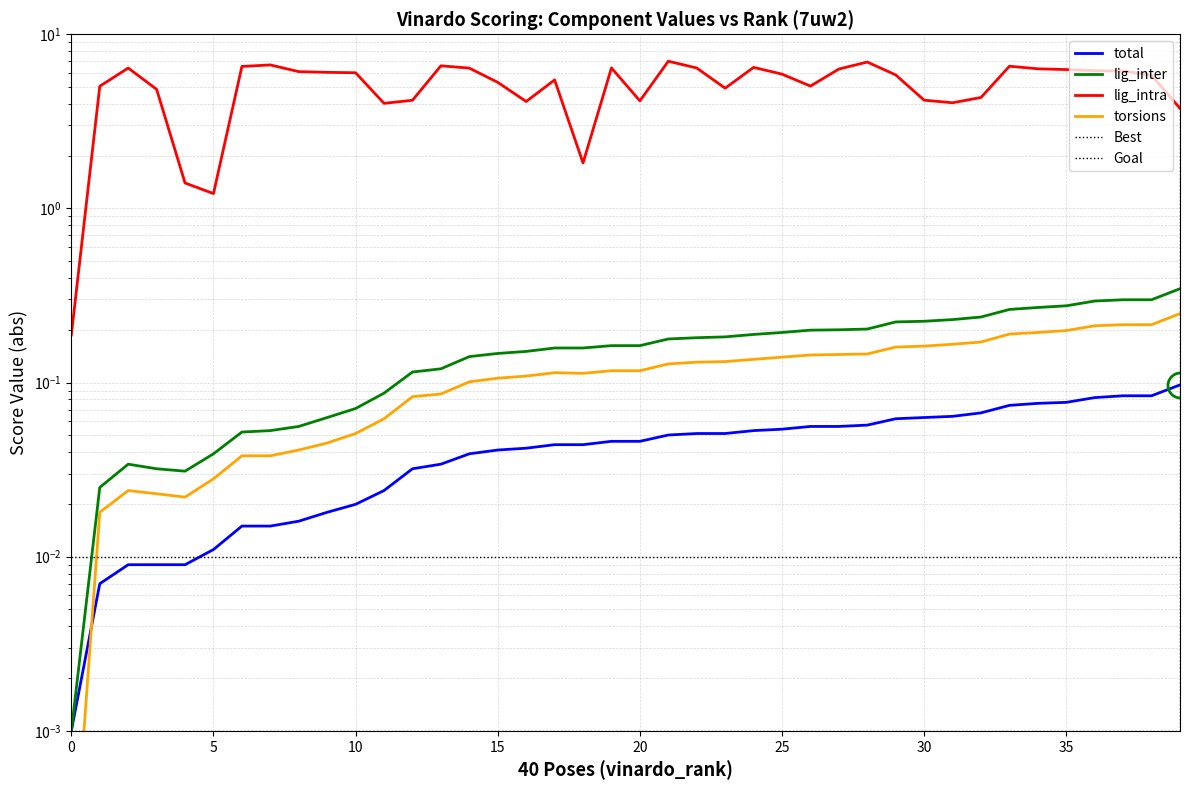

What is the minimum value for lig_intra?

0.2